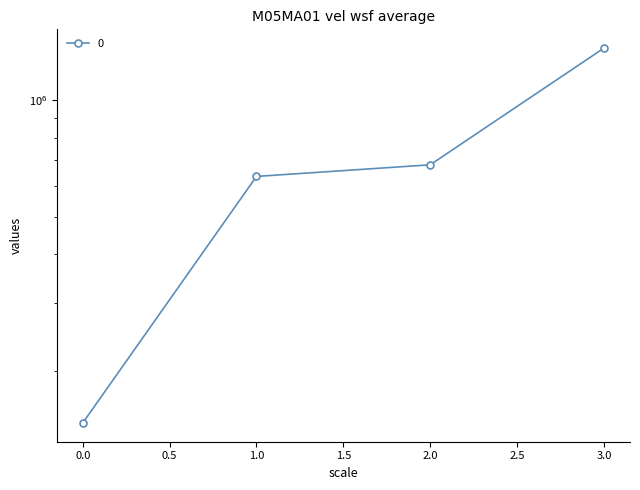

How many data points are less than 681000?

2